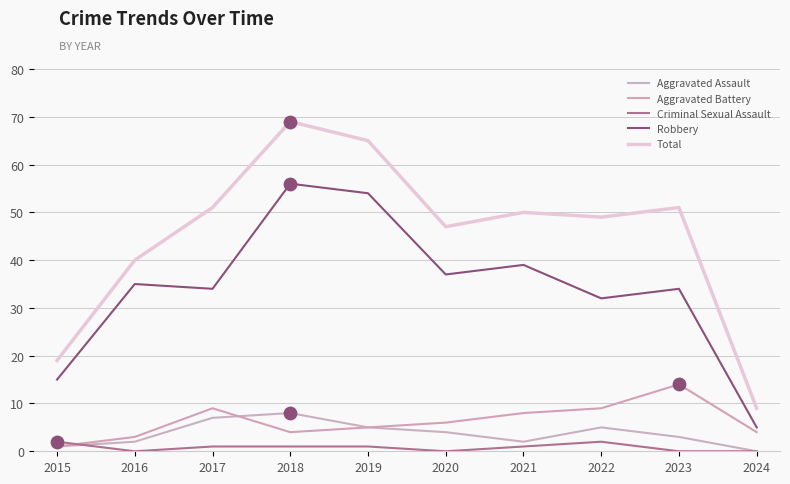

What are all the series names shown in the legend?

Aggravated Assault, Aggravated Battery, Criminal Sexual Assault, Robbery, Total